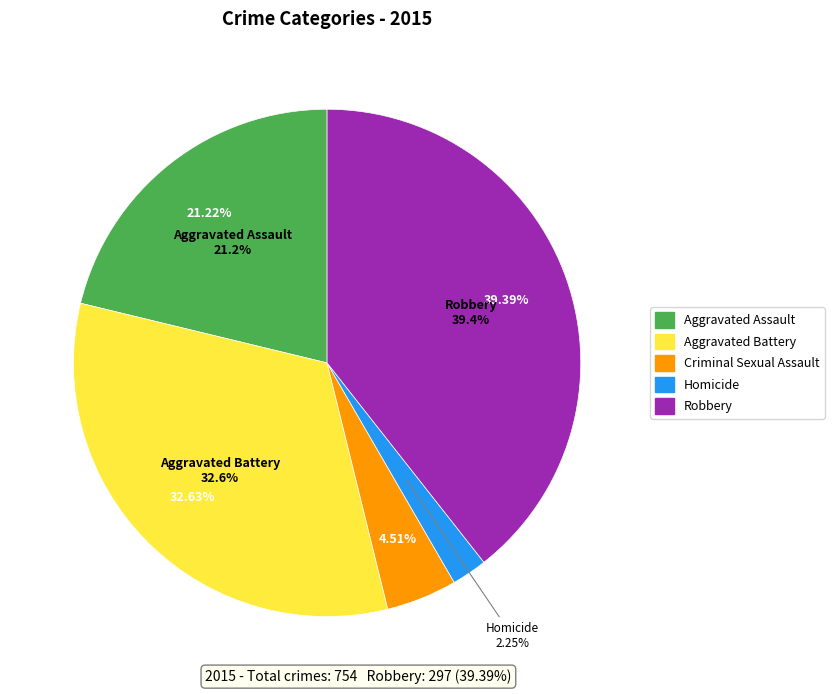

To the nearest percent, what is the combined percentage of Aggravated Battery and Robbery?

72%